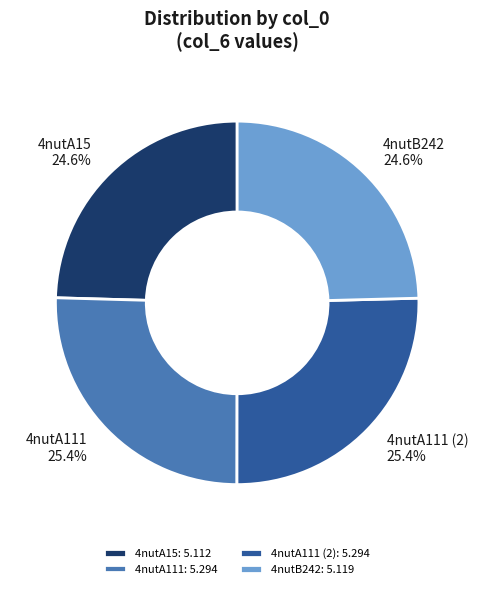

What percentage do 4nutA111 (2): 5.294 and 4nutB242: 5.119 together represent?

50.0%